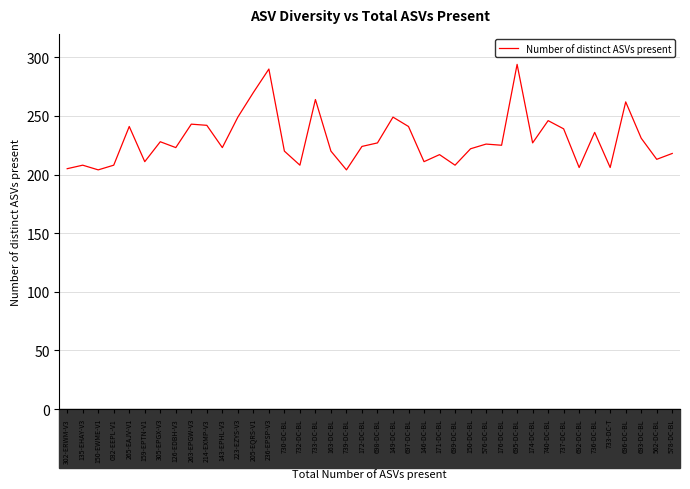

True or false: the data shows 316 at 578-DC-BL.

False